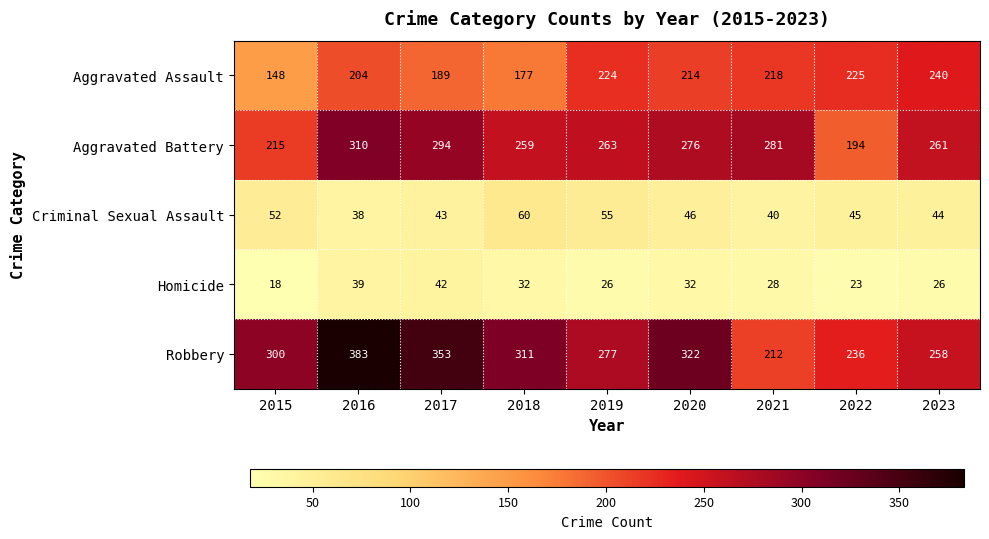

Which series changed the most between 2017 and 2020?

Robbery